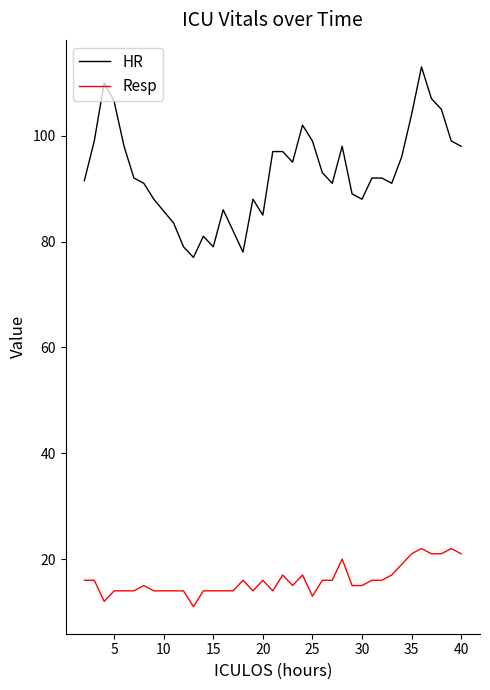

What is the smallest value displayed?

11.0